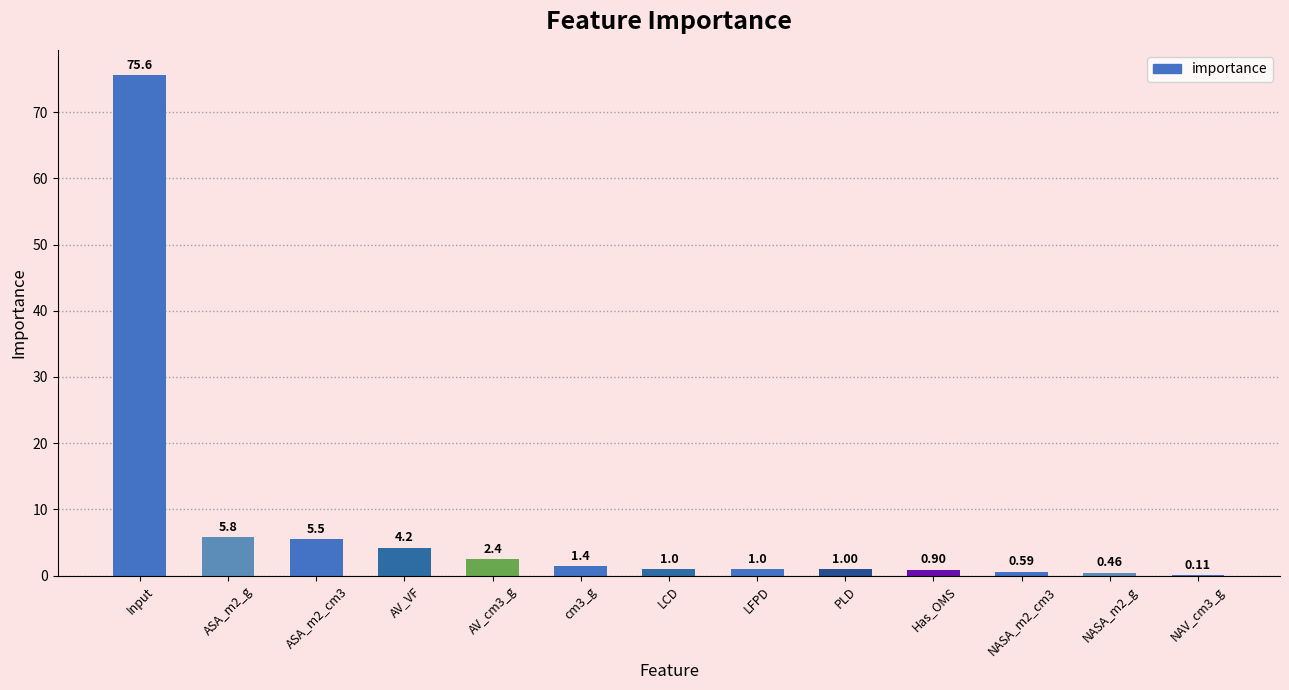

How many series are shown in this chart?

1